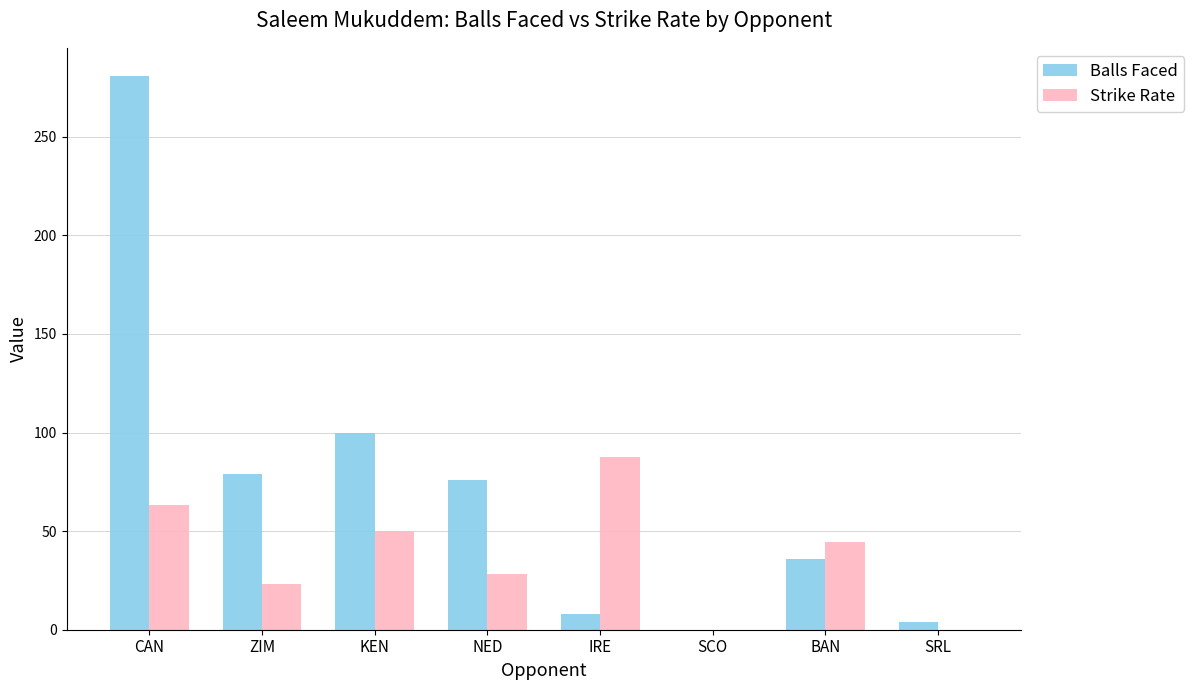

At which category is the sum across all series the highest?

CAN